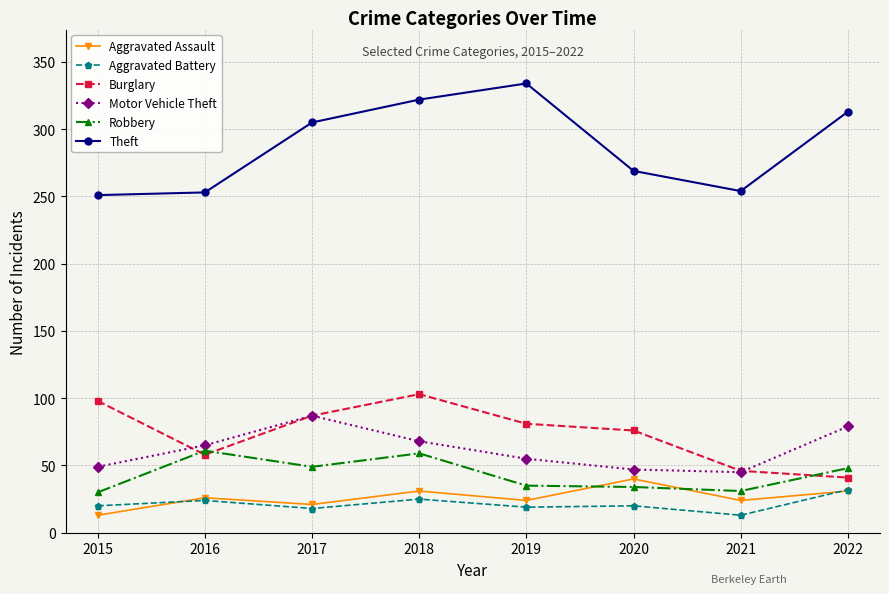

What is the value of the Aggravated Assault point at the 7th from the left?

24